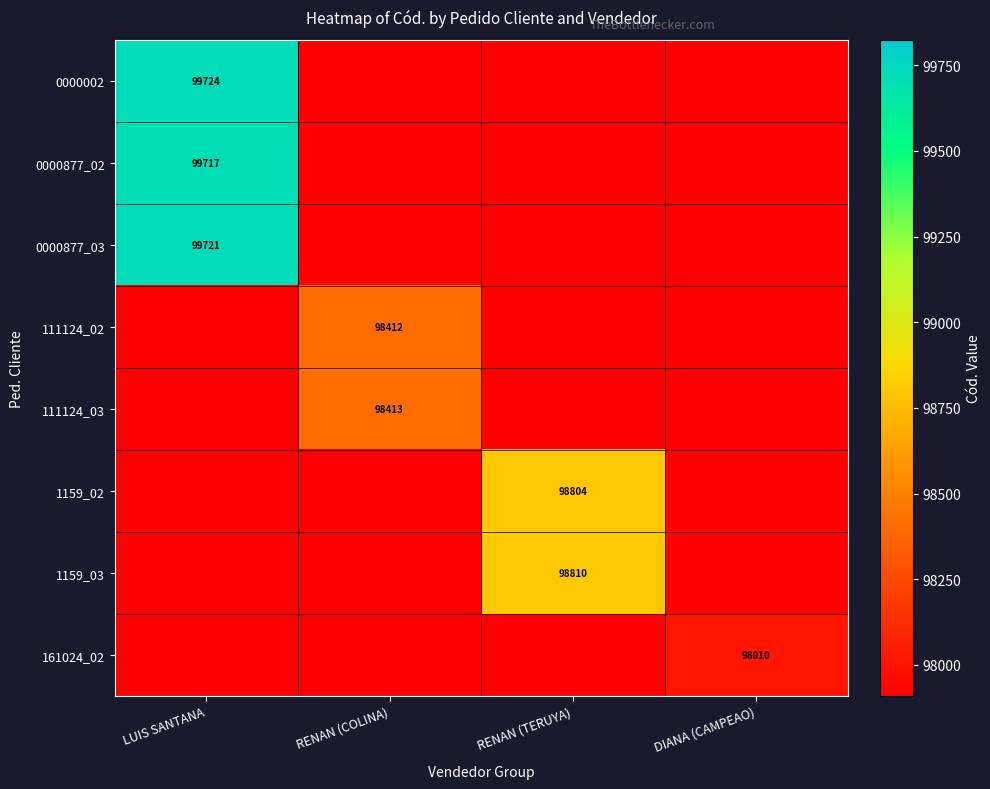

What is the highest value of the 0000877_02 series?

99717.0